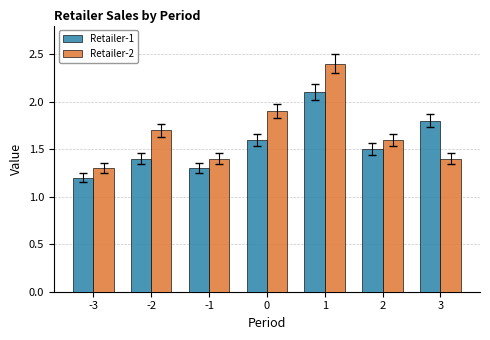

Are the bars horizontal?

No